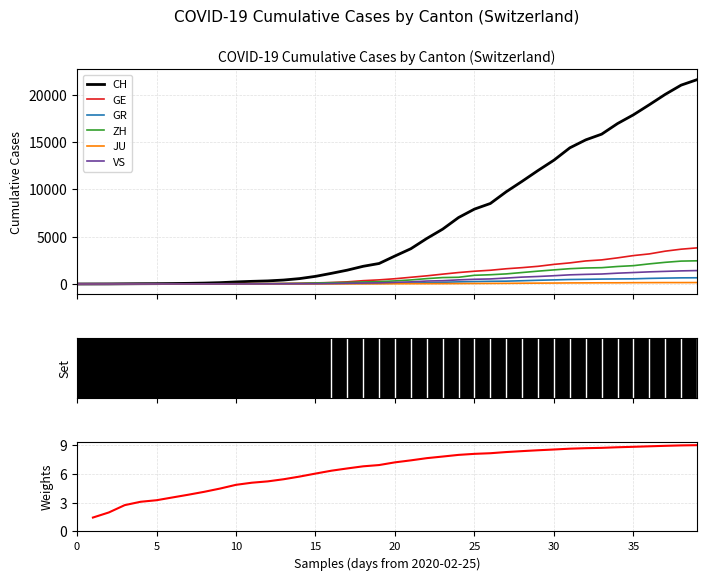

True or false: VS and ZH intersect in this chart.

False